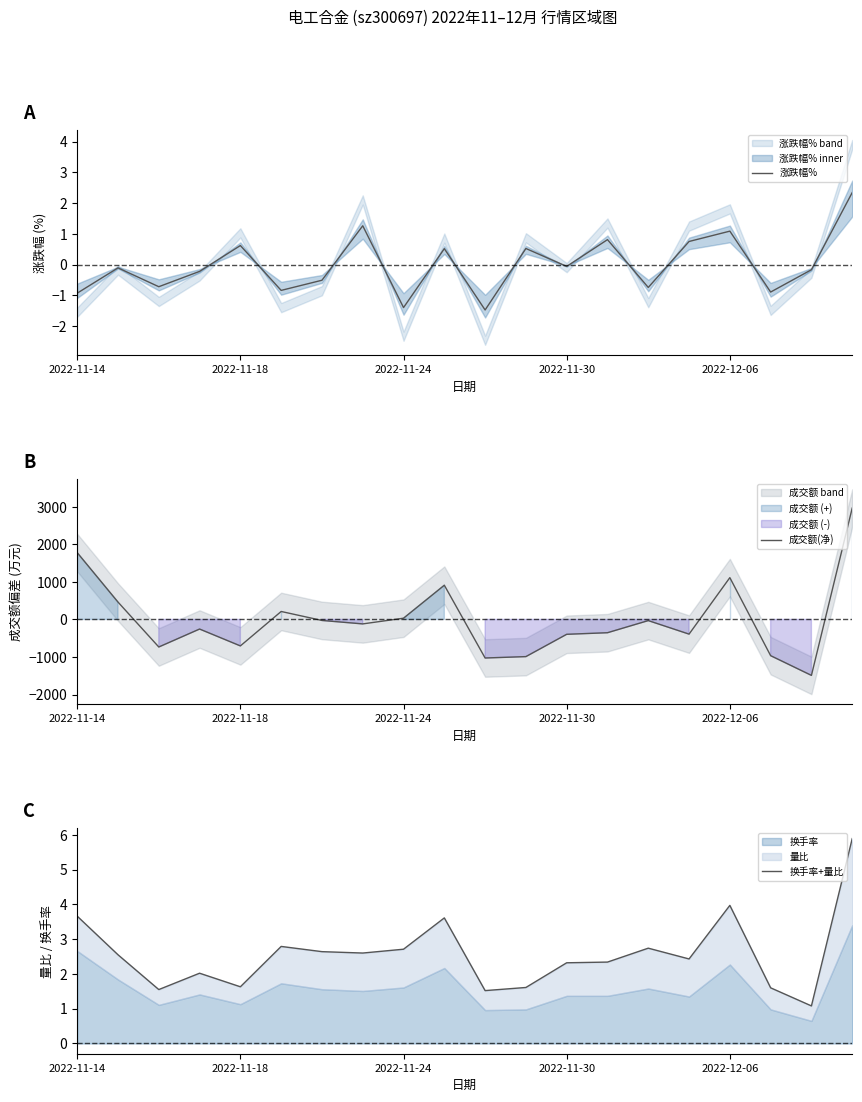

Reading left to right, transcribe all the data shown in this chart.

涨跌幅%: -0.9	-0.1	-0.7	-0.2	0.6	-0.8	-0.5	1.3	-1.4	0.5	-1.5	0.5	-0.1	0.8	-0.7	0.8	1.1	-0.9	-0.2	2.3
成交额(净): 1779.4	462.4	-733.6	-255.6	-704.6	212.4	-26.6	-118.6	33.4	911.4	-1026.6	-989.6	-395.6	-353.6	-30.6	-390.6	1113.4	-964.6	-1489.6	2966.4
换手率+量比: 3.7	2.5	1.6	2.0	1.6	2.8	2.6	2.6	2.7	3.6	1.5	1.6	2.3	2.3	2.7	2.4	4.0	1.6	1.1	5.9